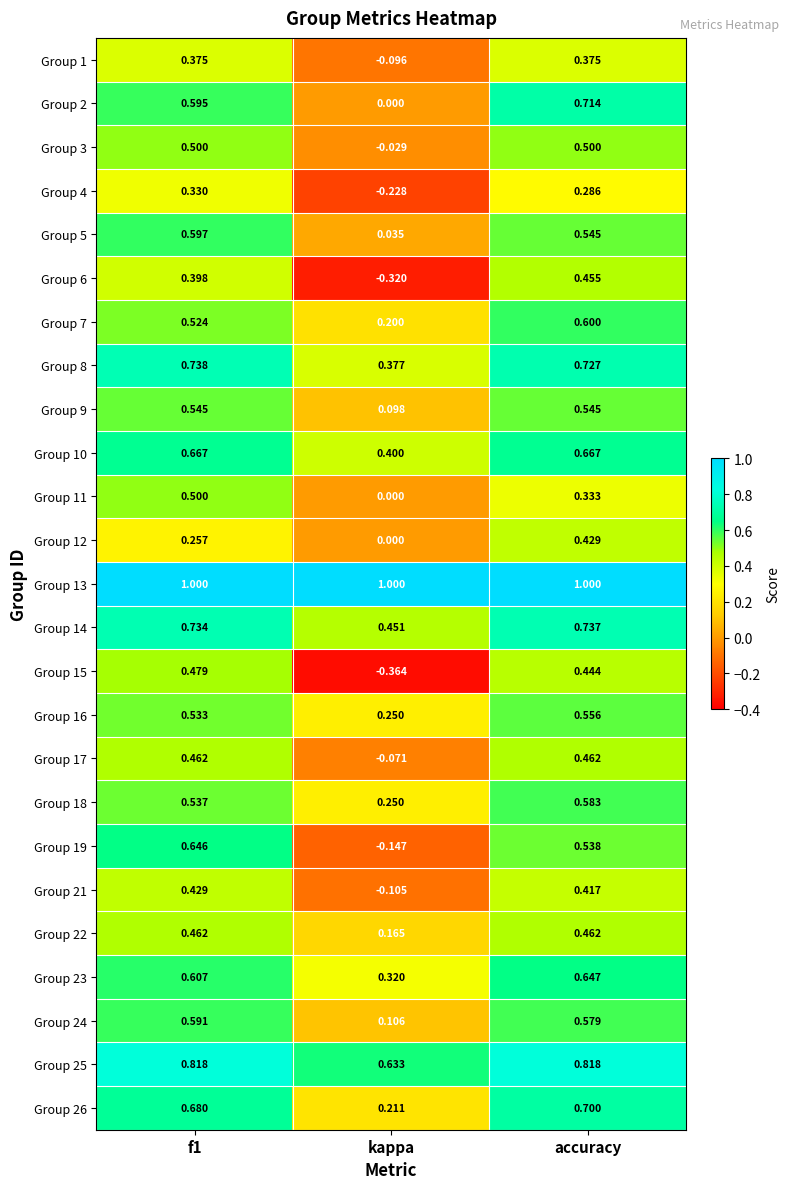

At which category is the sum across all series the highest?

accuracy